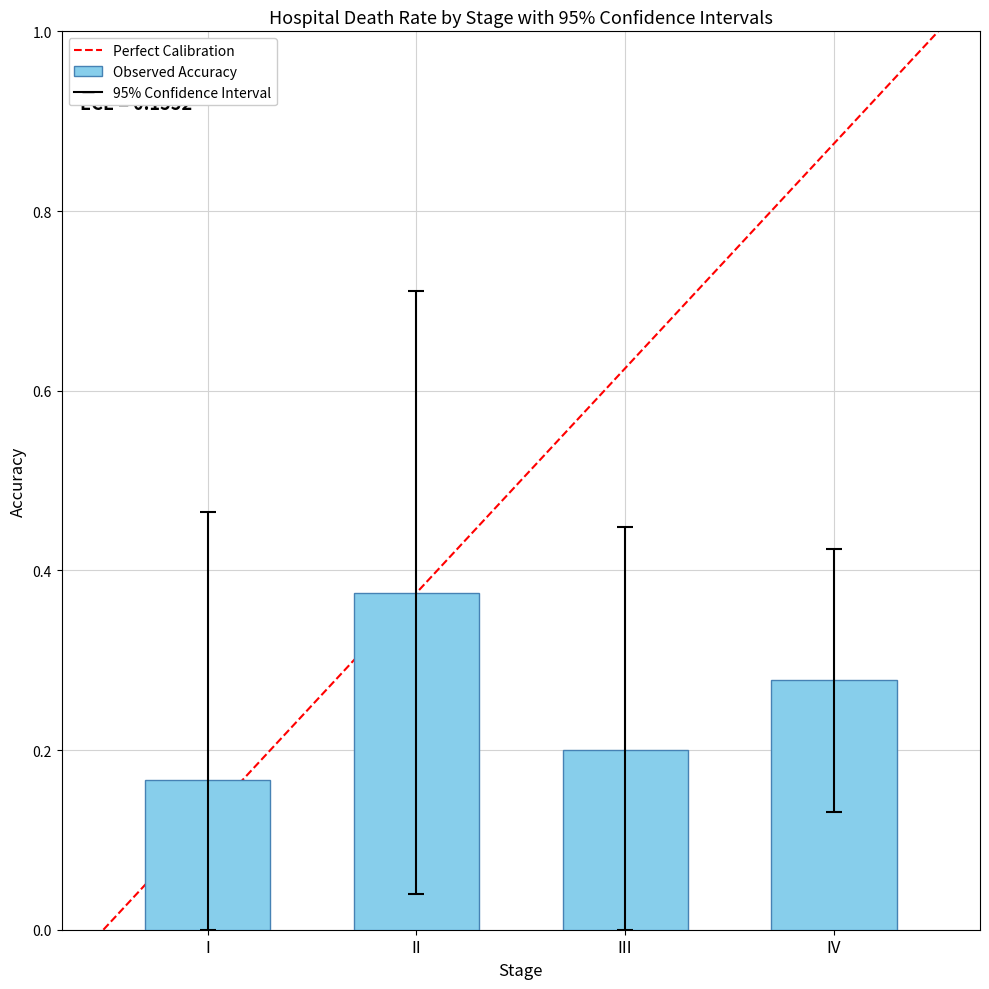

What is the sum of all values?

1.0